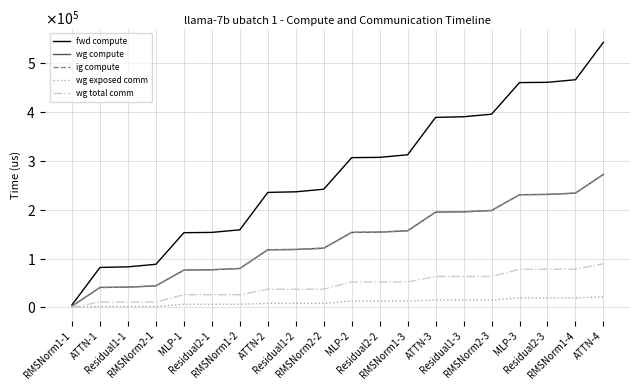

Reading left to right, list all the values displayed in this chart.

fwd compute: 5269.1	81736.5	82968.5	88237.6	152777.5	153393.5	158662.6	235130.0	236362.0	241631.1	306170.9	306787.0	312056.1	388523.5	389755.5	395024.6	459564.4	460180.5	465449.6	541916.9
wg compute: 2634.5	40868.2	41484.3	44118.8	76388.7	77004.8	79639.3	117873.0	118489.0	121123.6	153393.5	154009.5	156644.1	194877.8	195493.8	198128.3	230398.2	231014.3	233648.8	271882.5
ig compute: 2634.5	40868.2	41484.3	44118.8	76388.7	77004.8	79639.3	117873.0	118489.0	121123.6	153393.5	154009.5	156644.1	194877.8	195493.8	198128.3	230398.2	231014.3	233648.8	271882.5
wg exposed comm: 0.0	1865.1	1865.1	1865.1	6535.8	6535.8	6535.8	8400.9	8400.9	8400.9	13071.7	13071.7	13071.7	14936.7	14936.7	14936.7	19607.5	19607.5	19607.5	21472.6
wg total comm: 0.0	11160.8	11160.8	11160.8	26064.6	26064.6	26064.6	37225.4	37225.4	37225.4	52129.2	52129.2	52129.2	63290.0	63290.0	63290.0	78193.8	78193.8	78193.8	89354.6